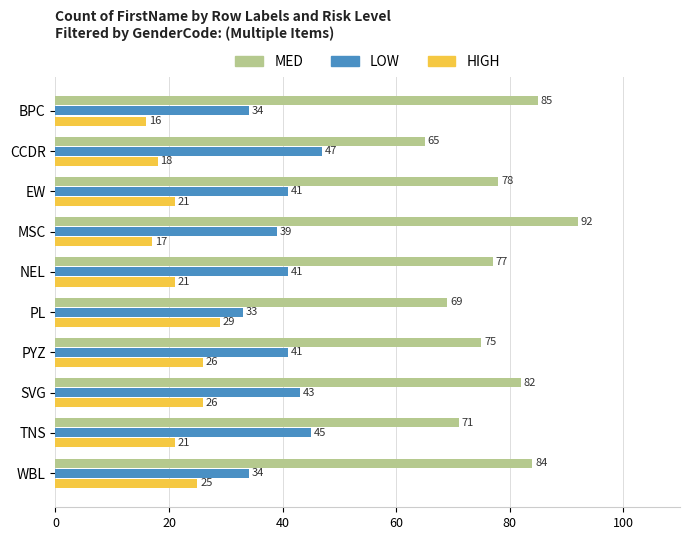

What is the difference between the second highest and minimum values in the HIGH series?

10